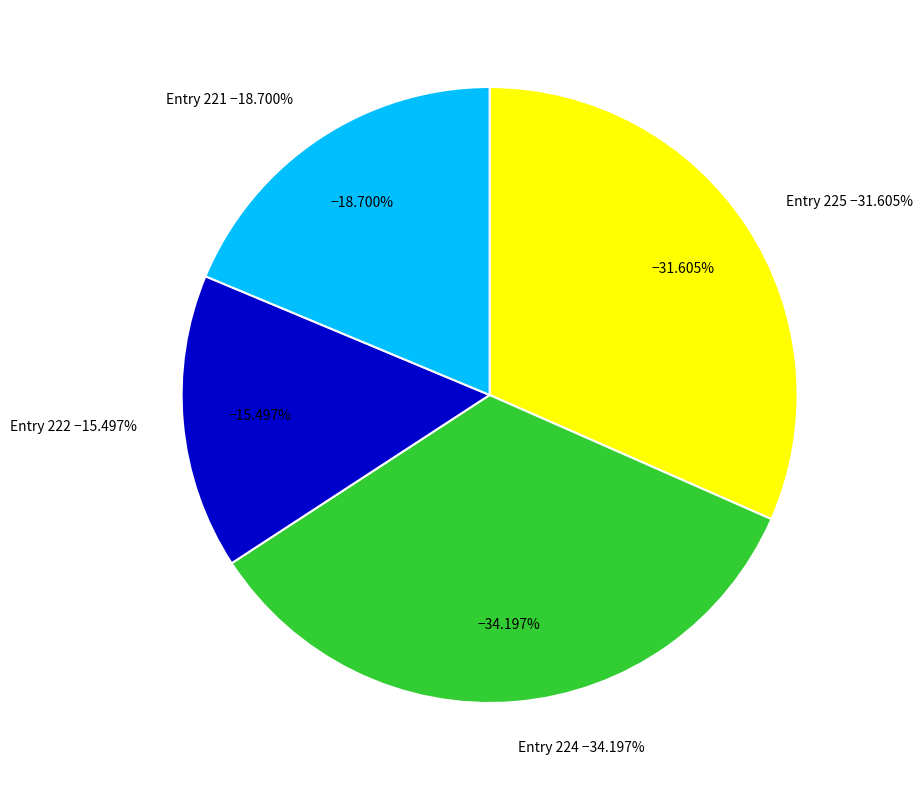

How many segments does this pie chart have?

4